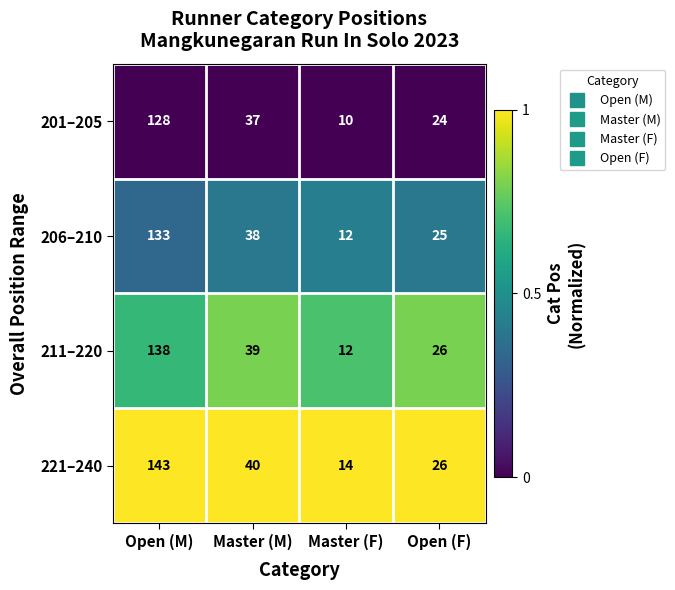

The 221–240 series shows 14 at Master (F). True or false?

True